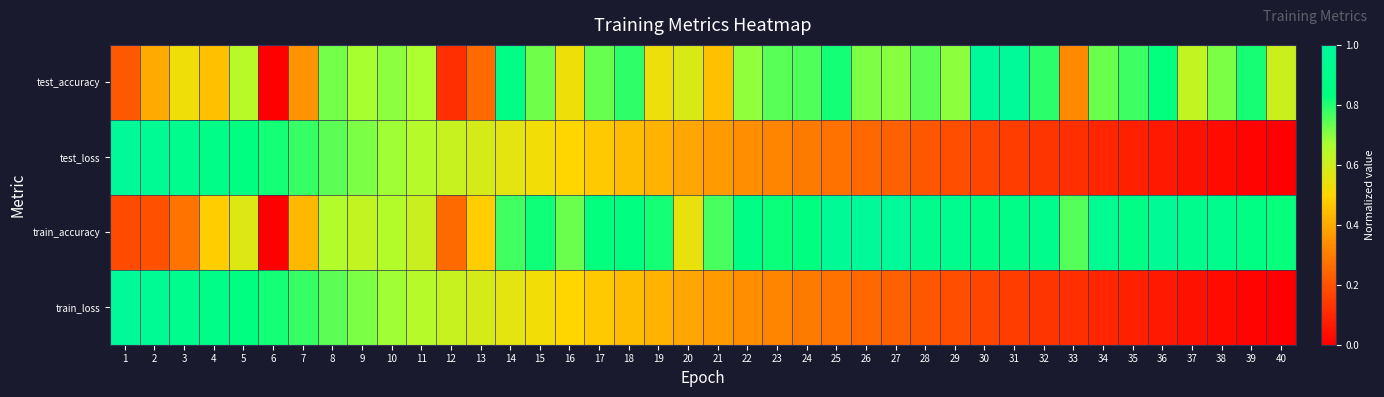

Which series has the largest total across all categories?

train_accuracy